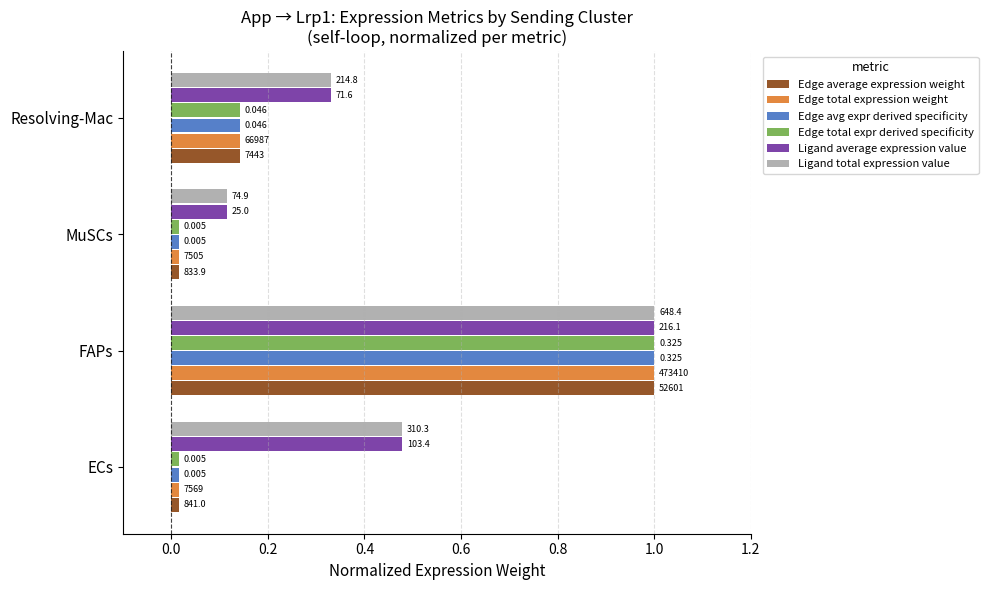

What are all the series names shown in the legend?

Edge average expression weight, Edge total expression weight, Edge avg expr derived specificity, Edge total expr derived specificity, Ligand average expression value, Ligand total expression value